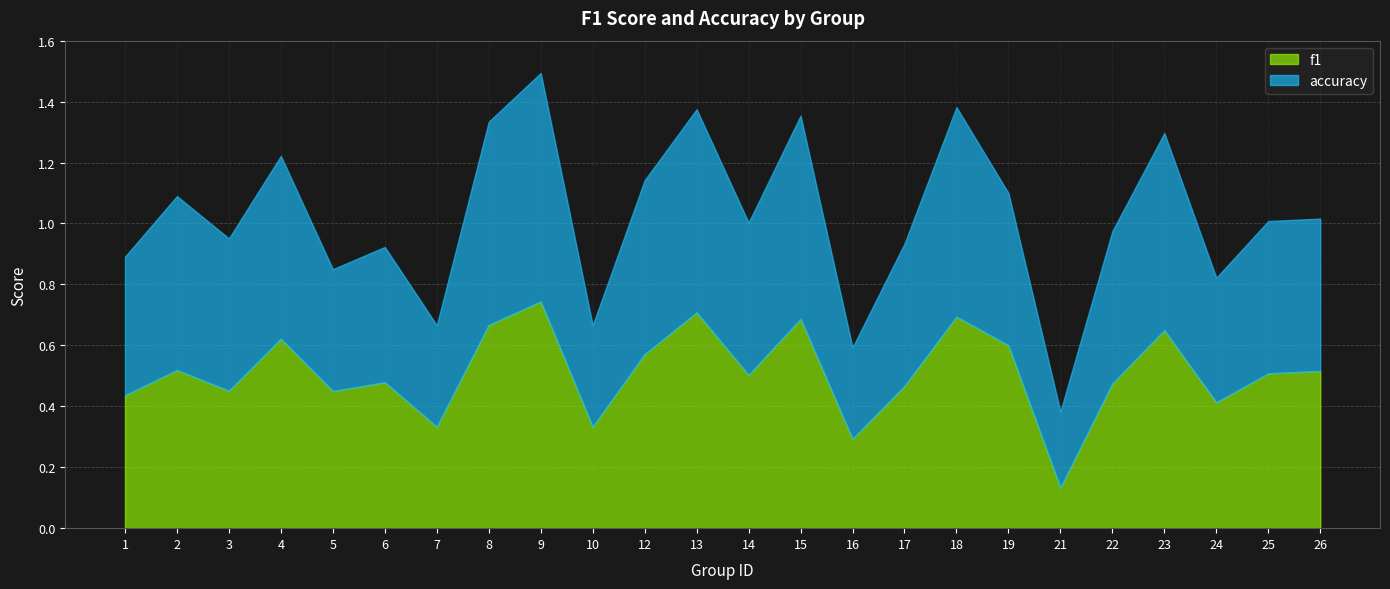

Count the f1 values in the range 0 to 1.

24